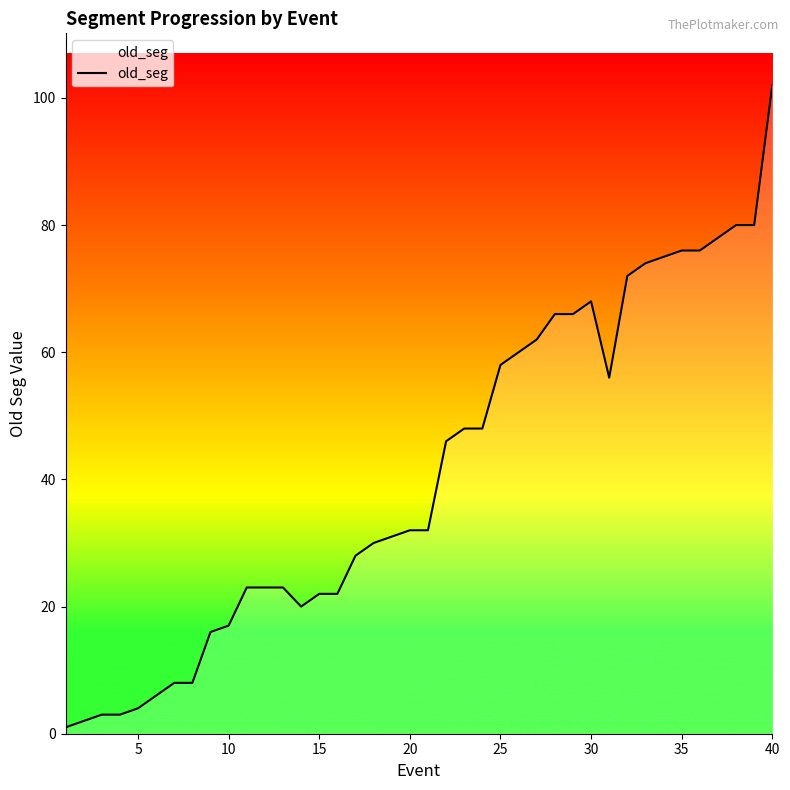

Is this an area chart (filled region under the line)?

No